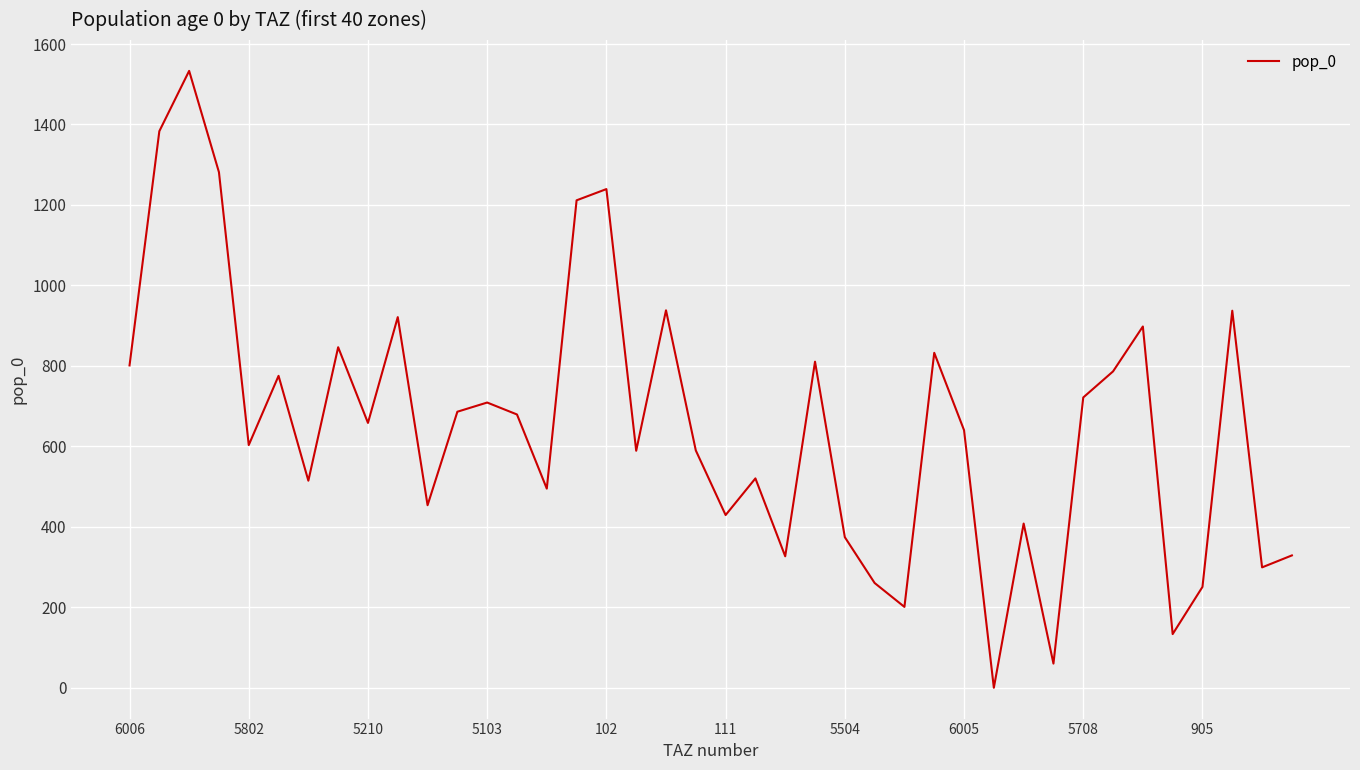

Does the chart have visible grid lines?

Yes